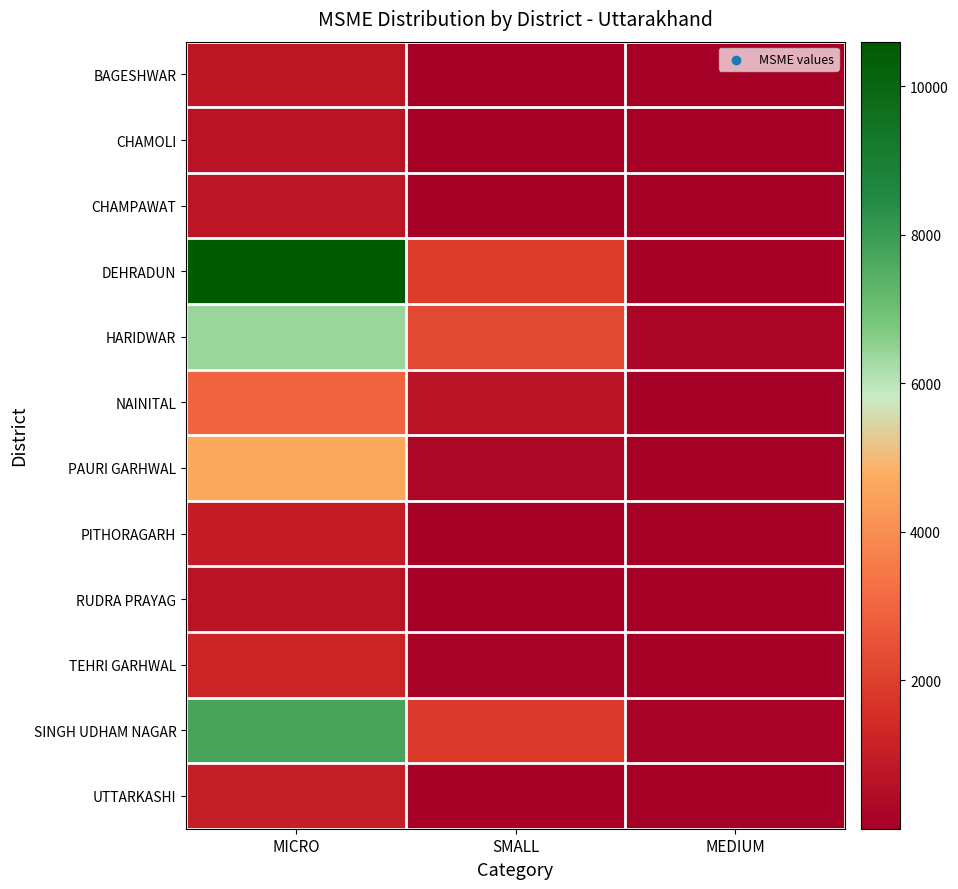

What is the total value across all series at MEDIUM?

553